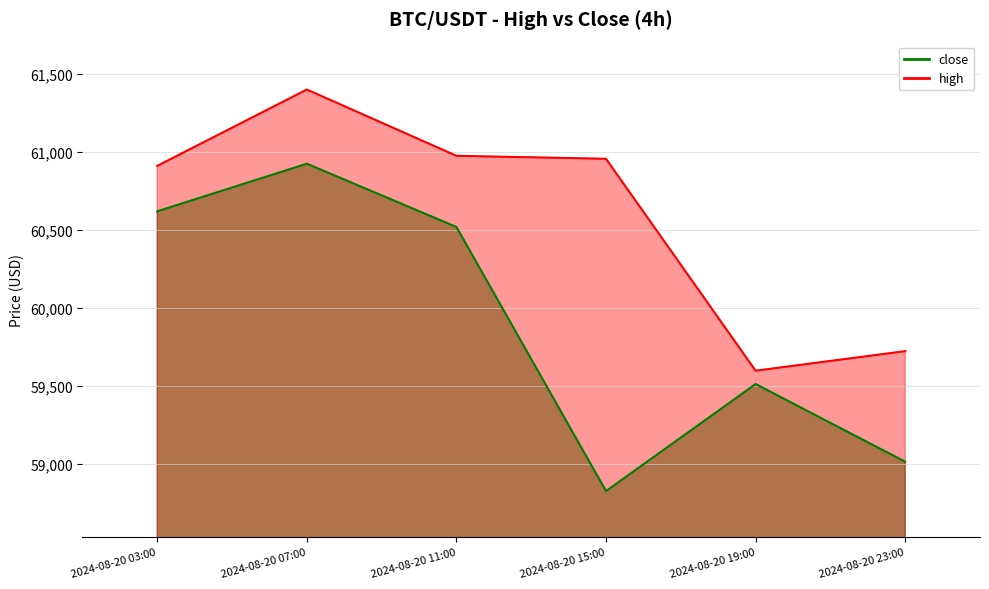

How many lines are shown in the chart?

2